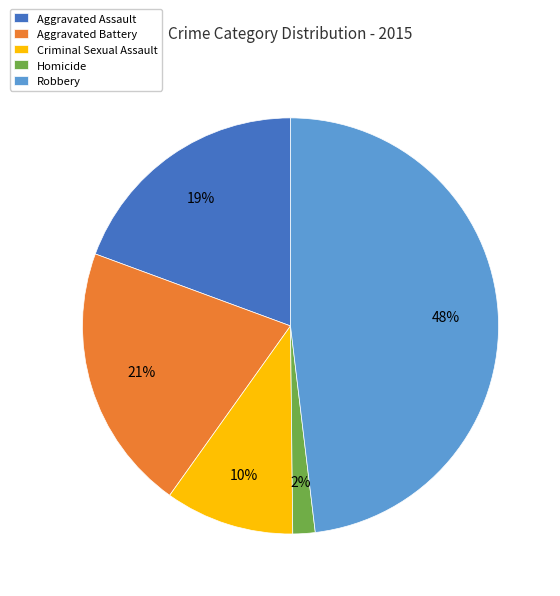

Which category has the smallest portion of the pie?

Homicide